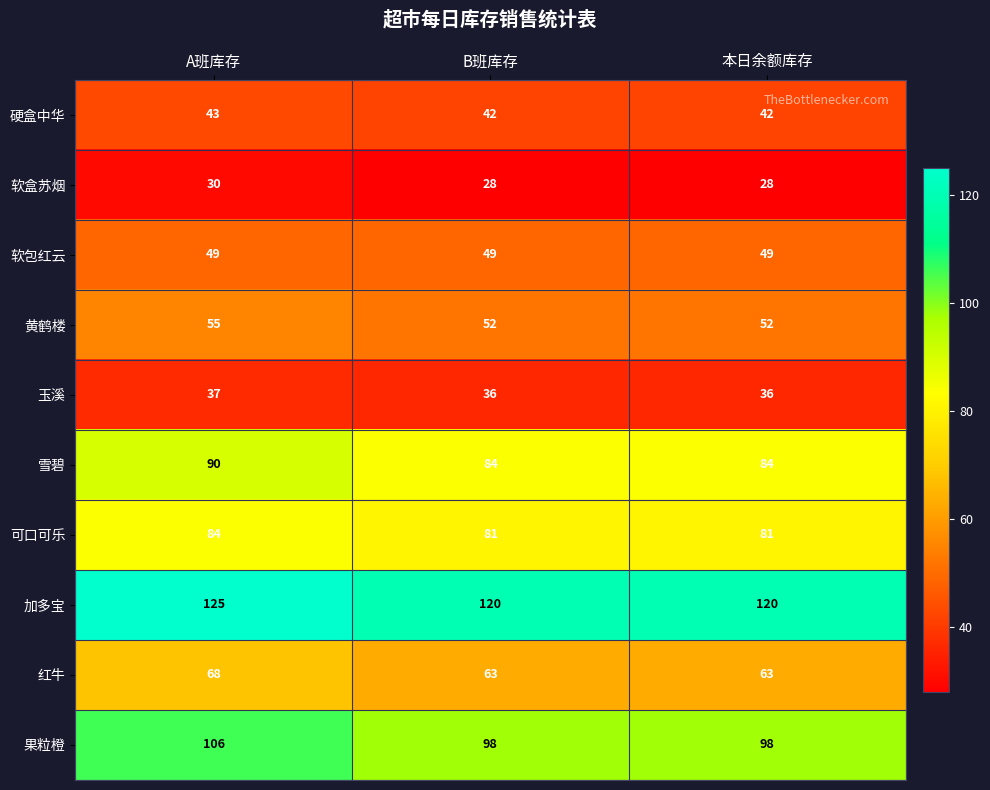

Reading left to right, list all the values displayed in this chart.

硬盒中华: 43	42	42
软盒苏烟: 30	28	28
软包红云: 49	49	49
黄鹤楼: 55	52	52
玉溪: 37	36	36
雪碧: 90	84	84
可口可乐: 84	81	81
加多宝: 125	120	120
红牛: 68	63	63
果粒橙: 106	98	98